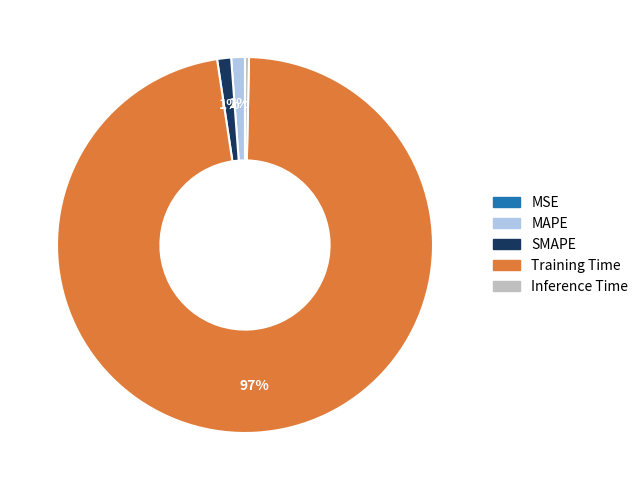

Which has a higher value, MAPE or Inference Time?

MAPE